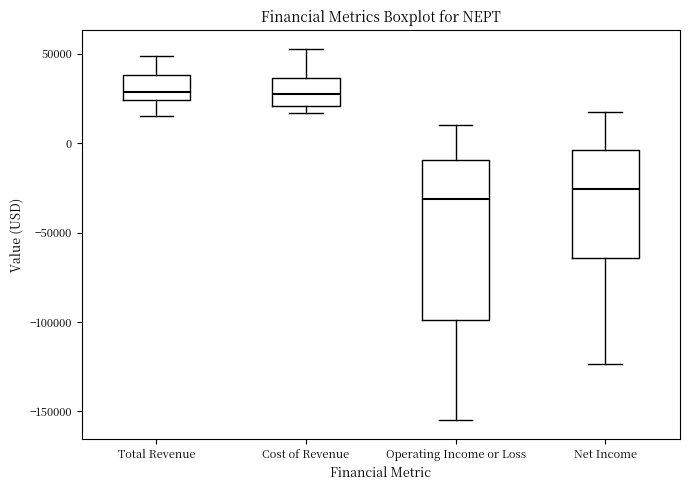

Which box is the tallest, from its lower edge to its upper edge?

Operating Income or Loss